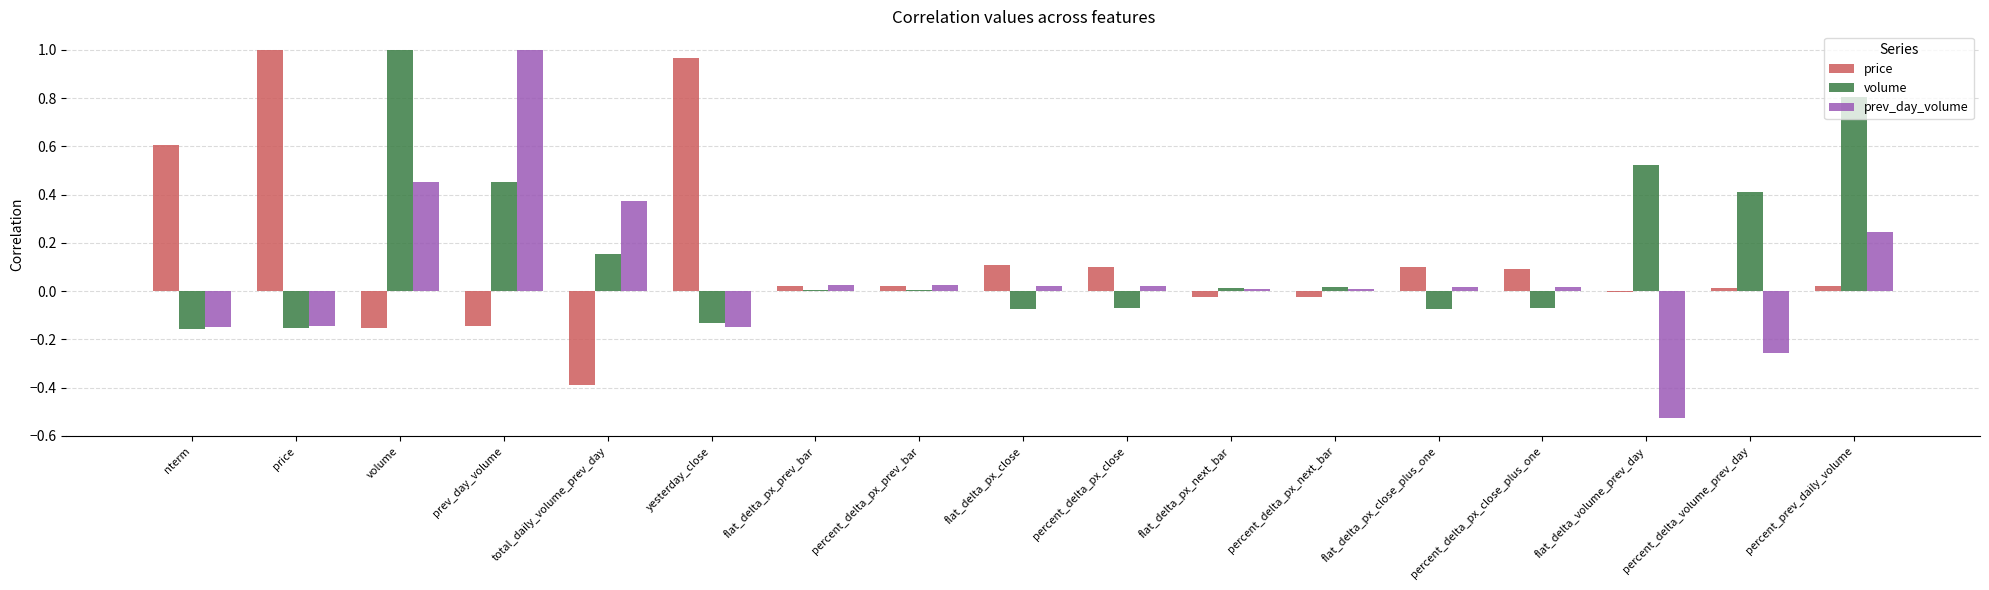

What is the total value across all series at yesterday_close?

0.7